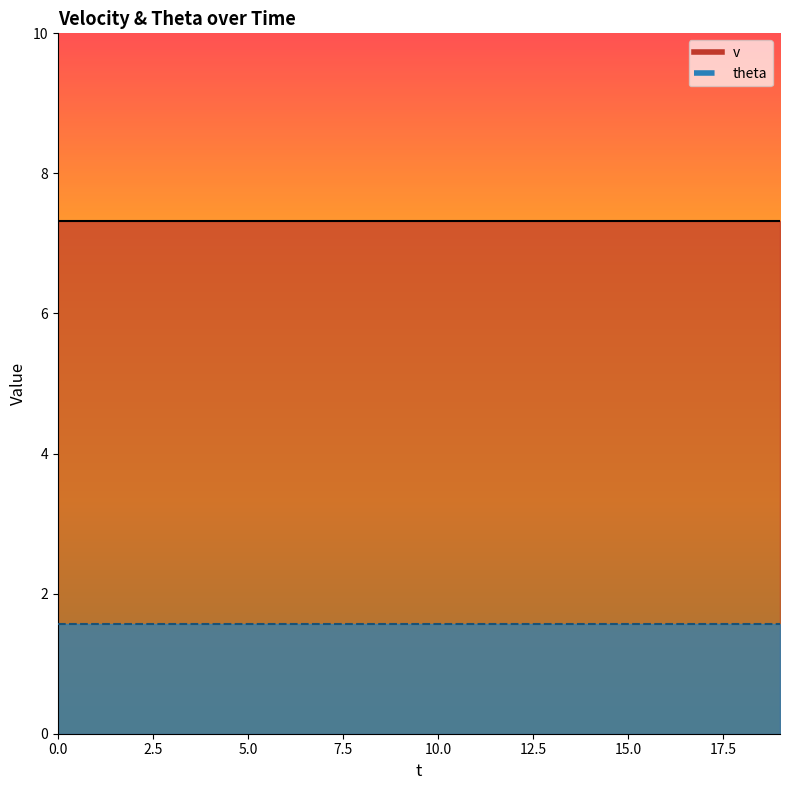

What is the value of the v point at the 2nd from the left?

7.3